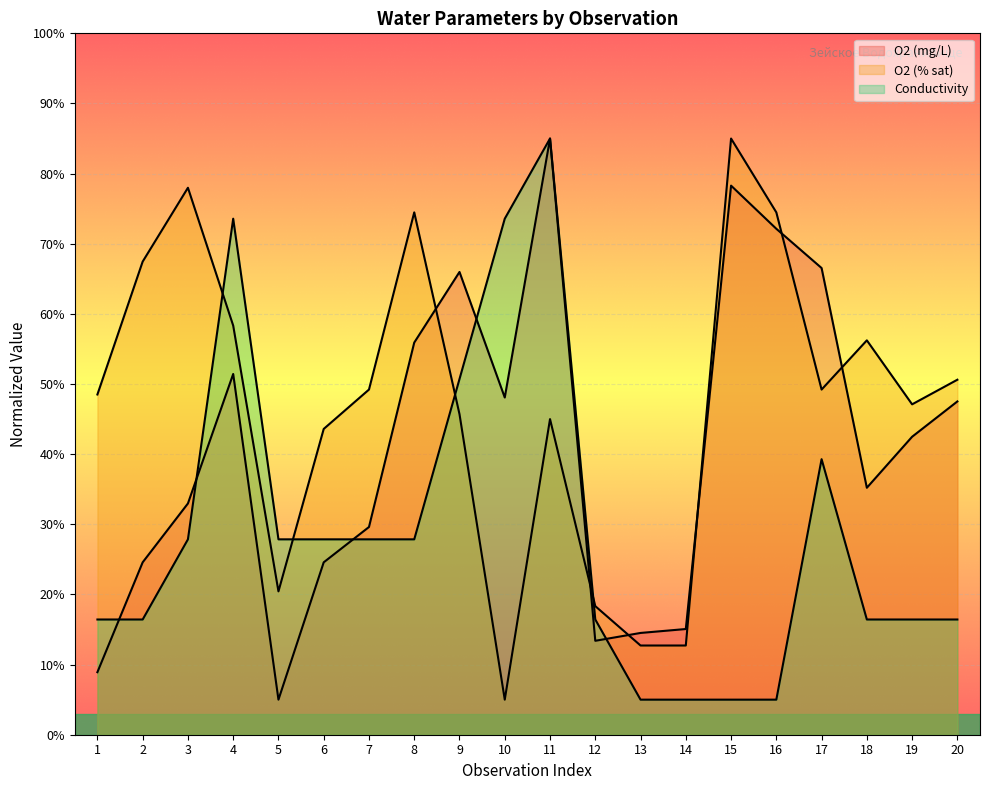

Where do Conductivity and O2 (mg/L) first cross each other?

1 and 2